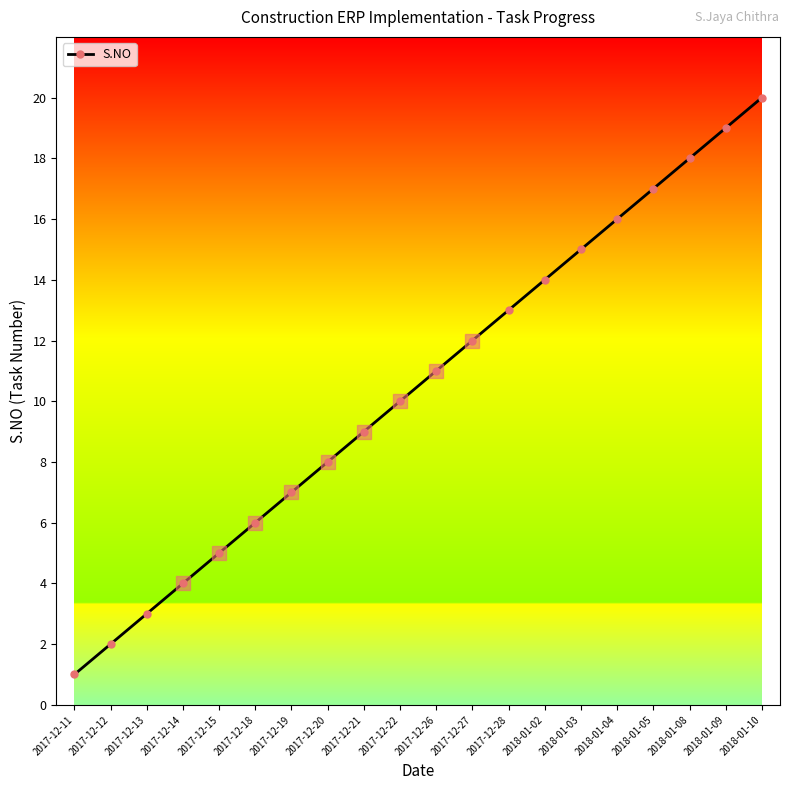

True or false: there are more than 0 points higher than both neighbors.

False